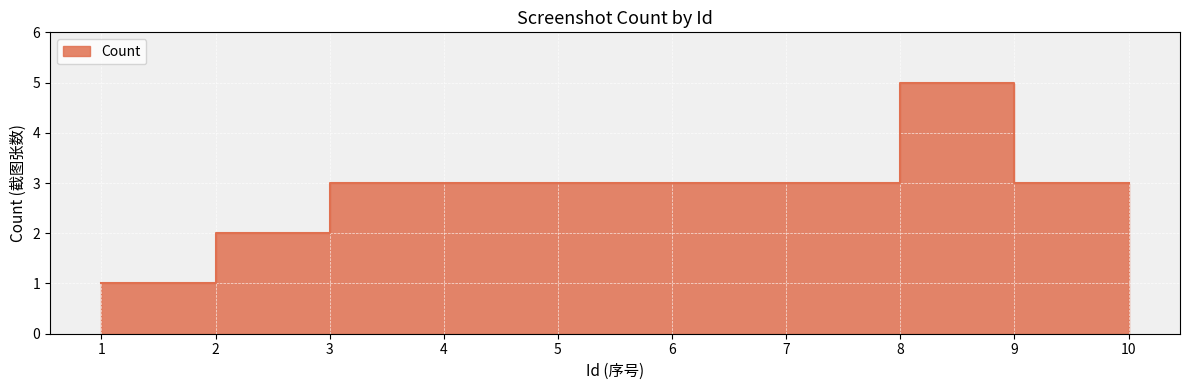

List the labels in order of value, smallest first.

1, 2, 3, 4, 5, 6, 7, 9, 10, 8